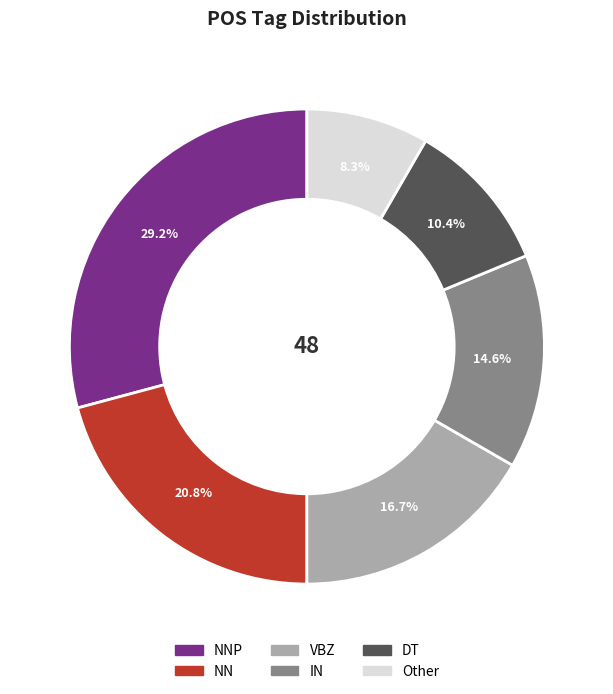

To the nearest percent, what is the combined percentage of NN and DT?

31%